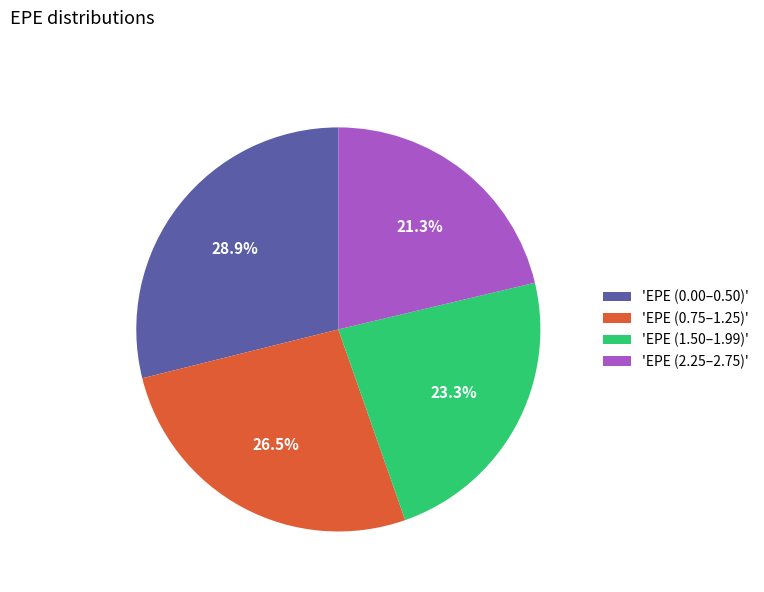

Which category has the biggest portion of the pie?

'EPE (0.00–0.50)'